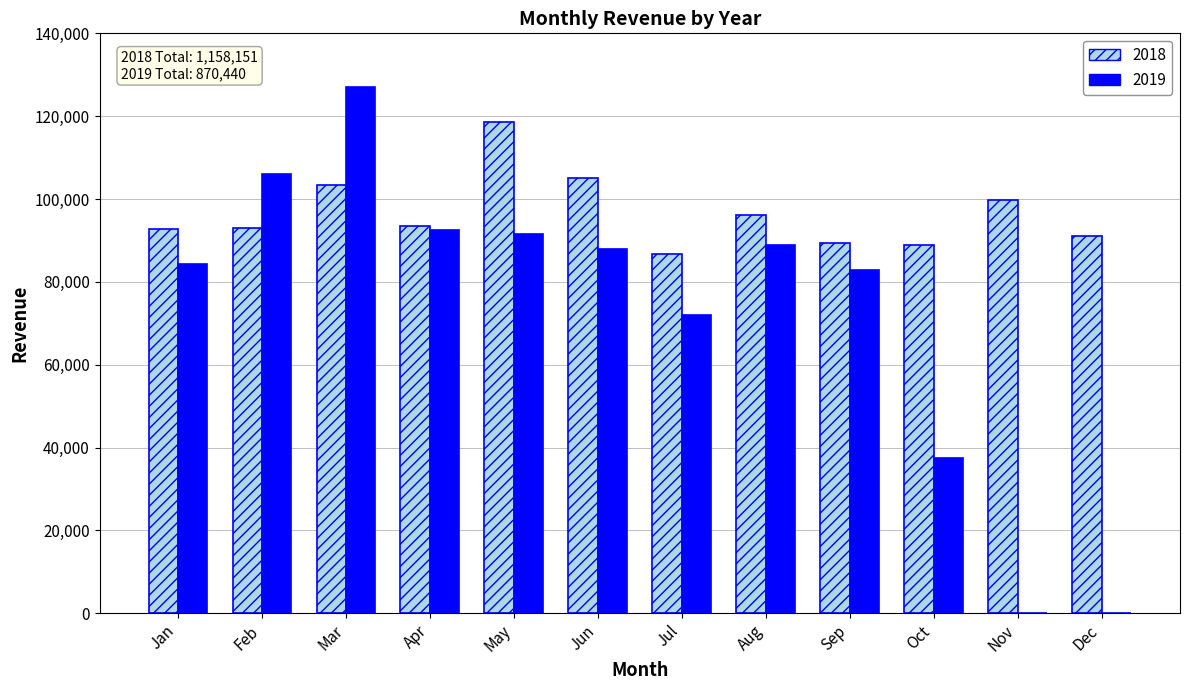

Between Apr and May, which series saw the biggest shift?

2018